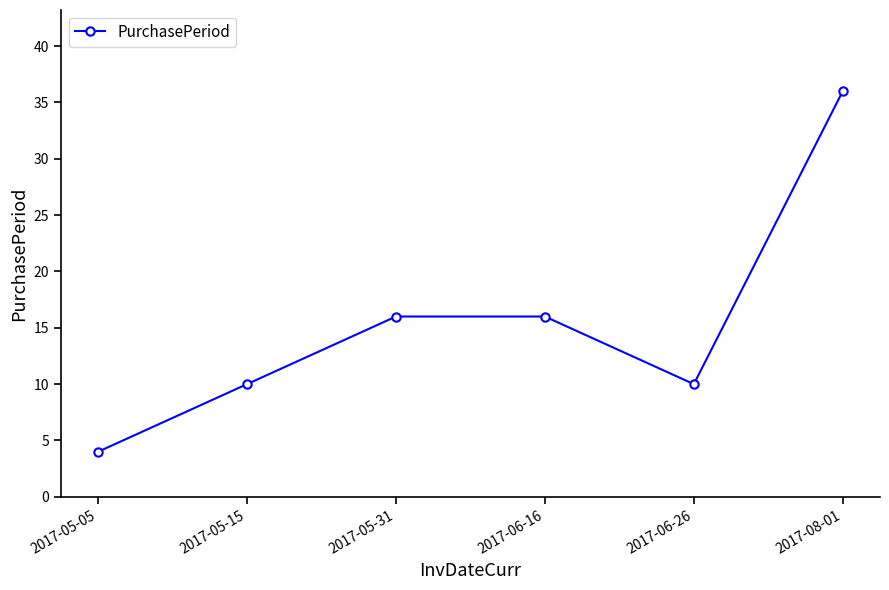

How many interior local valleys (lower than both neighbors) does the data have?

1